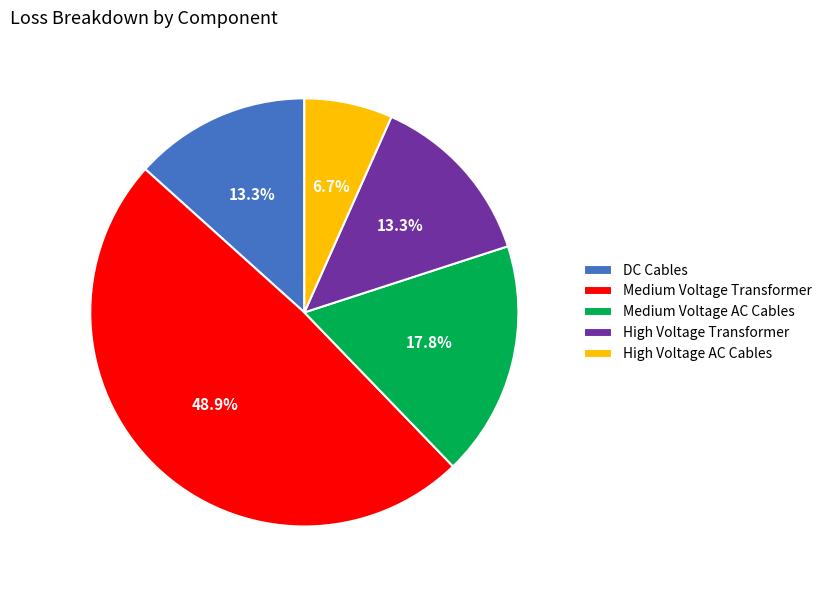

To the nearest percent, what is the difference between the High Voltage Transformer and Medium Voltage Transformer slice percentages?

36%